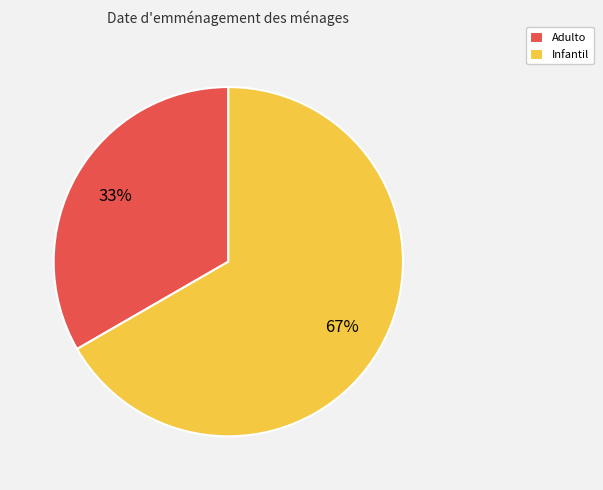

What is the largest slice in the pie chart?

Infantil